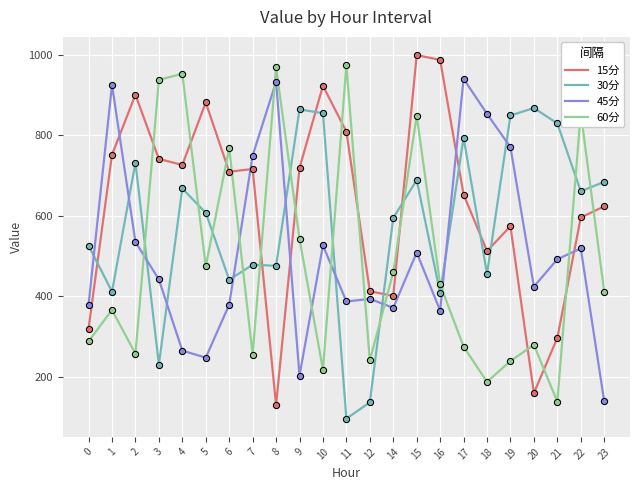

What are all the series names shown in the legend?

15分, 30分, 45分, 60分